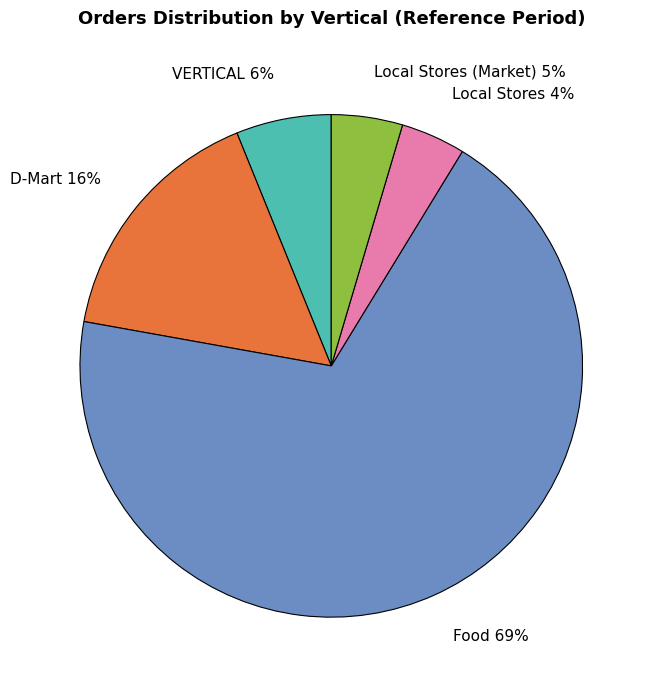

To the nearest percent, what percentage of the pie is Local Stores?

4%